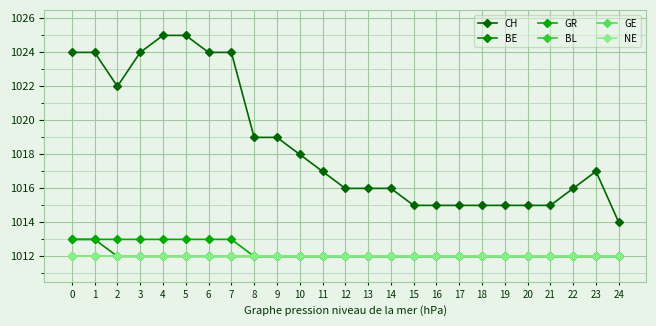

Reading right to left, transcribe all the data shown in this chart.

CH: 24=2	23=5	22=4	21=3	20=3	19=3	18=3	17=3	16=3	15=3	14=4	13=4	12=4	11=5	10=6	9=7	8=7	7=12	6=12	5=13	4=13	3=12	2=10	1=12	0=12
BE: 24=0	23=0	22=0	21=0	20=0	19=0	18=0	17=0	16=0	15=0	14=0	13=0	12=0	11=0	10=0	9=0	8=0	7=0	6=0	5=0	4=0	3=0	2=0	1=1	0=1
GR: 24=0	23=0	22=0	21=0	20=0	19=0	18=0	17=0	16=0	15=0	14=0	13=0	12=0	11=0	10=0	9=0	8=0	7=1	6=1	5=1	4=1	3=1	2=1	1=1	0=1
BL: 24=0	23=0	22=0	21=0	20=0	19=0	18=0	17=0	16=0	15=0	14=0	13=0	12=0	11=0	10=0	9=0	8=0	7=0	6=0	5=0	4=0	3=0	2=0	1=0	0=0
GE: 24=0	23=0	22=0	21=0	20=0	19=0	18=0	17=0	16=0	15=0	14=0	13=0	12=0	11=0	10=0	9=0	8=0	7=0	6=0	5=0	4=0	3=0	2=0	1=0	0=0
NE: 24=0	23=0	22=0	21=0	20=0	19=0	18=0	17=0	16=0	15=0	14=0	13=0	12=0	11=0	10=0	9=0	8=0	7=0	6=0	5=0	4=0	3=0	2=0	1=0	0=0